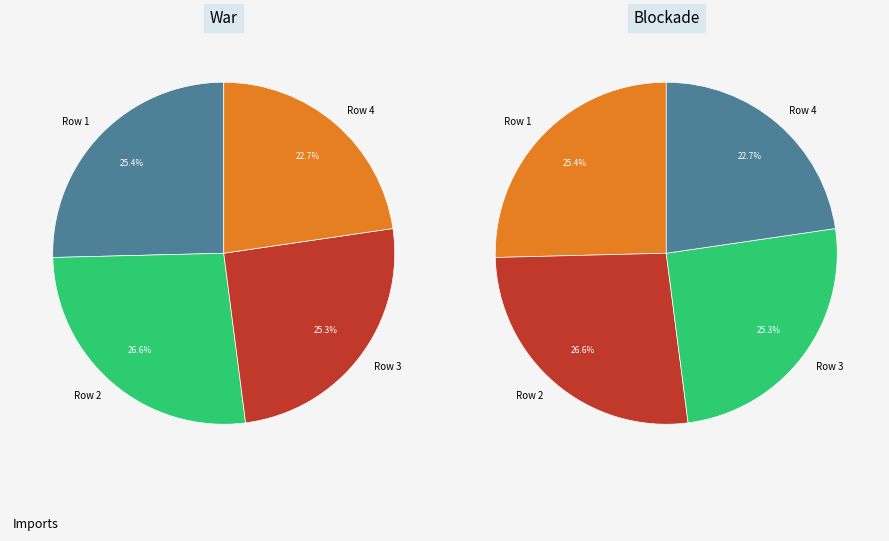

Rank the categories by value from highest to lowest.

Row 2, Row 1, Row 3, Row 4